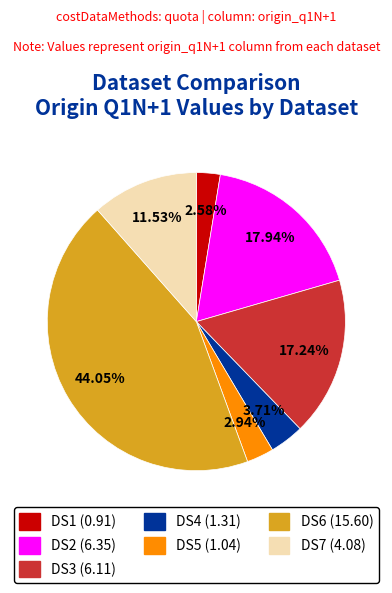

Which category has the biggest portion of the pie?

DS6